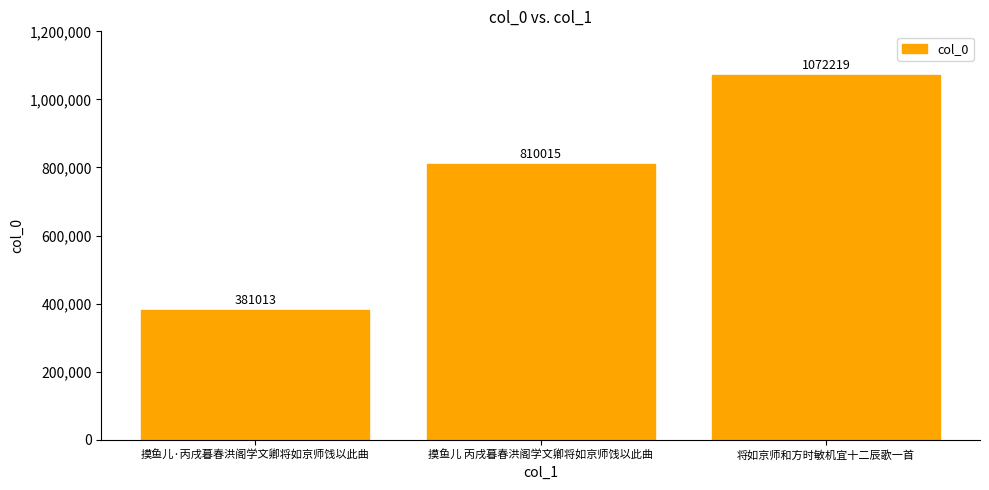

What is the change in value from 摸鱼儿 丙戌暮春洪阁学文卿将如京师饯以此曲 to 将如京师和方时敏机宜十二辰歌一首?

+262204